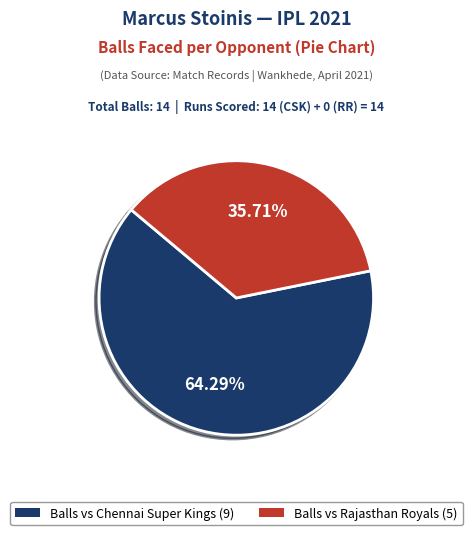

Does any single category account for the majority?

Yes